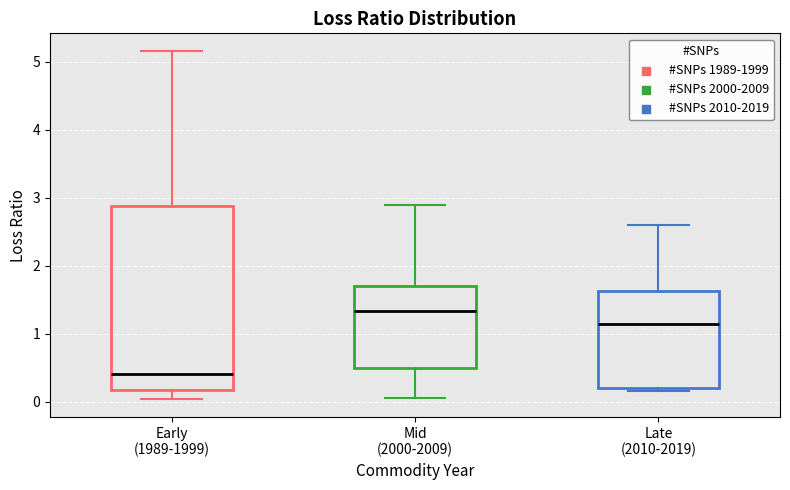

Reading left to right, transcribe this box plot: for each box, give where its median line is, the range the box spans, and where its two whiskers end, as read against the y-axis. The values are not printed on the chart, so give them approximately, as read against the axis.

Early (1989-1999): median 0.4, box 0.2 to 2.9, whiskers 0.0 to 5.2
Mid (2000-2009): median 1.3, box 0.5 to 1.7, whiskers 0.1 to 2.9
Late (2010-2019): median 1.1, box 0.2 to 1.6, whiskers 0.1 to 2.6